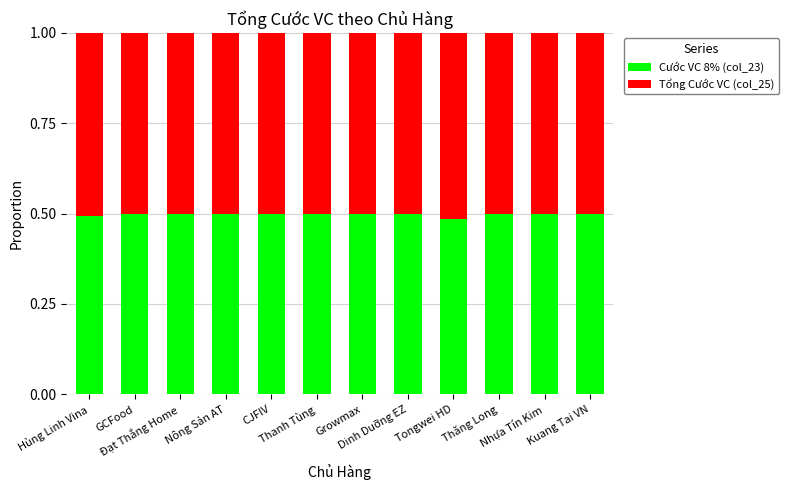

How many series are shown in this chart?

2